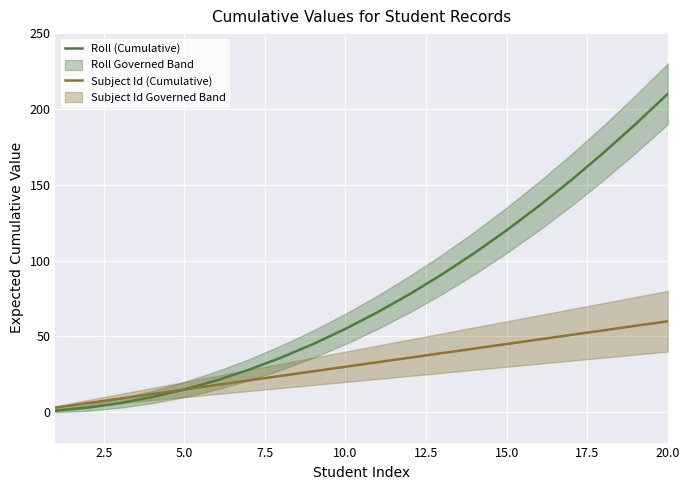

Reading left to right, list all the values displayed in this chart.

Roll (Cumulative): 1	3	6	10	15	21	28	36	45	55	66	78	91	105	120	136	153	171	190	210
Subject Id (Cumulative): 3	6	9	12	15	18	21	24	27	30	33	36	39	42	45	48	51	54	57	60